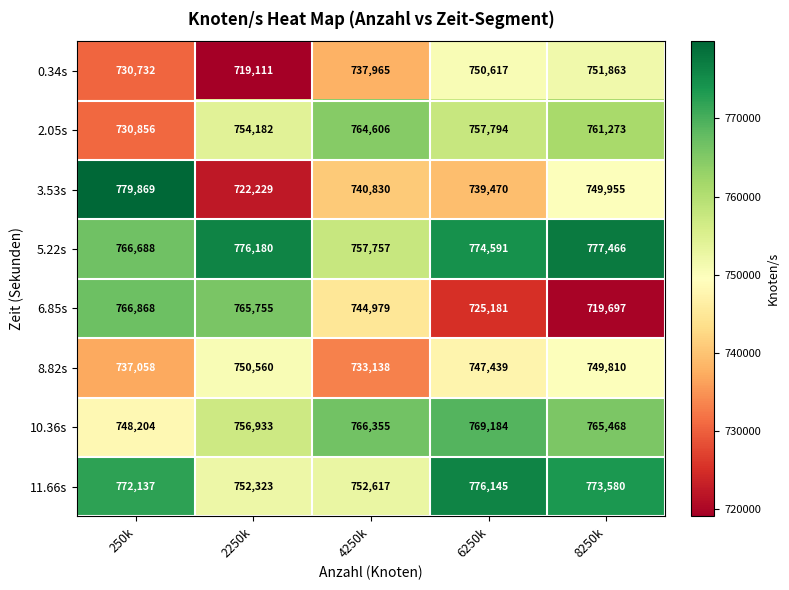

What is the difference between the 2.05s values at 6250k and 250k?

26938